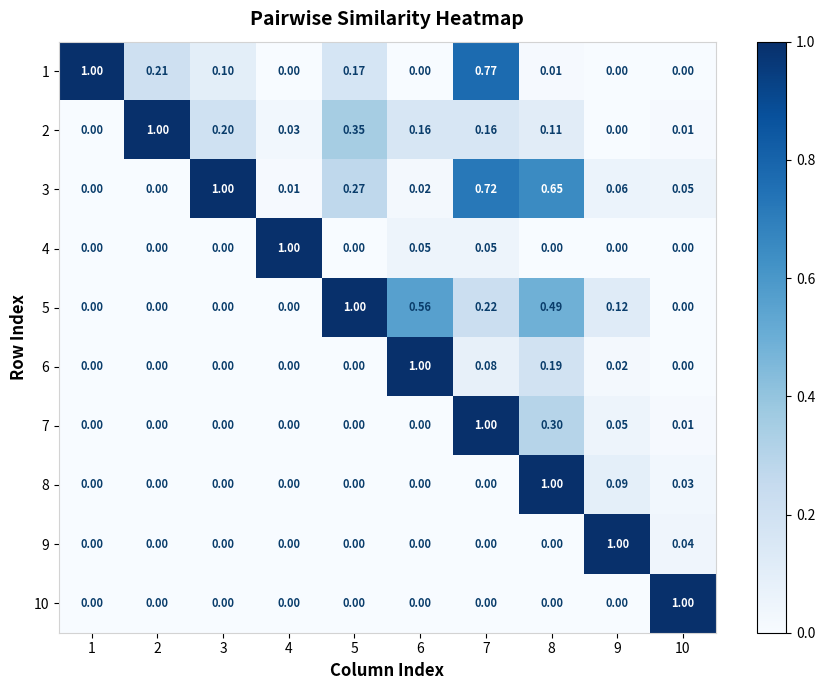

Which series has the largest total across all categories?

3